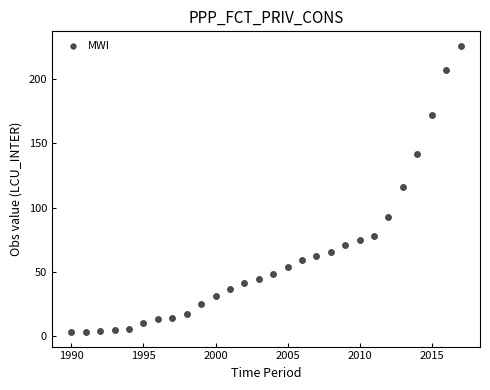

What is the range of Y values (max minus min)?

223.7